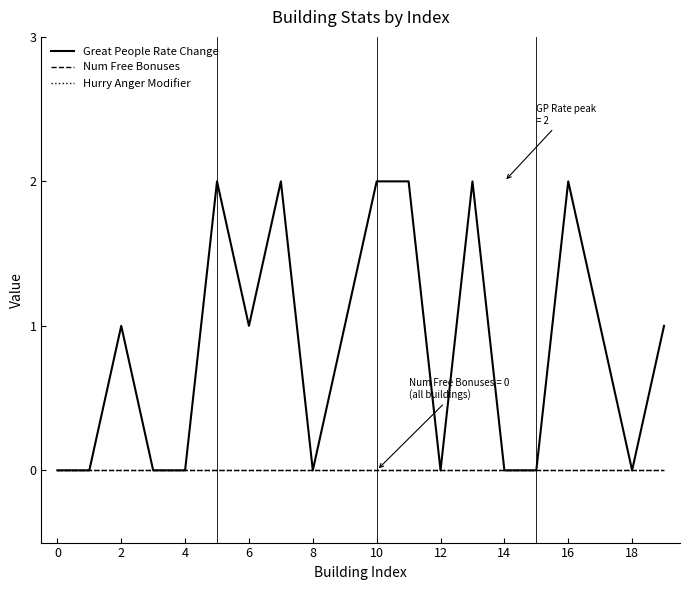

Does the chart display data point markers on the line(s)?

No